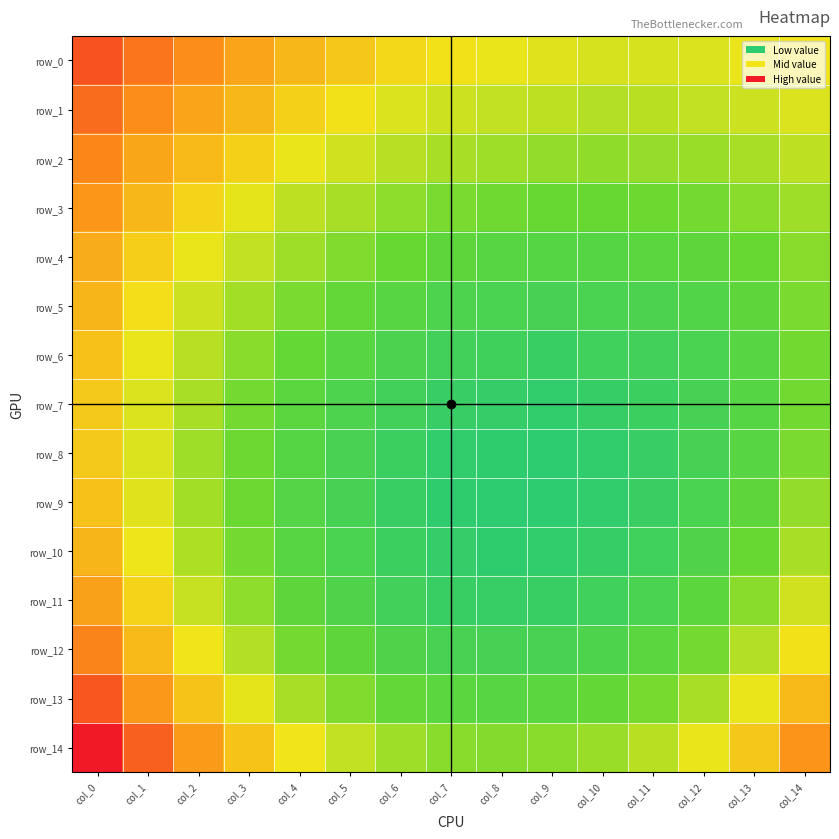

Reading left to right, what are all the values shown in this chart?

row_0: 0.1	0.1	0.1	0.1	0.1	0.1	0.1	0.1	0.1	0.1	0.1	0.1	0.1	0.1	0.1
row_1: 0.1	0.1	0.1	0.1	0.1	0.1	0.1	0.1	0.1	0.1	0.1	0.1	0.1	0.1	0.1
row_2: 0.1	0.1	0.1	0.1	0.1	0.1	0.1	0.1	0.1	0.1	0.1	0.1	0.1	0.1	0.1
row_3: 0.1	0.1	0.1	0.1	0.1	0.1	0.1	0.1	0.1	0.1	0.1	0.1	0.1	0.1	0.1
row_4: 0.1	0.1	0.1	0.1	0.1	0.1	0.1	0.1	0.1	0.1	0.1	0.1	0.1	0.1	0.1
row_5: 0.1	0.1	0.1	0.1	0.1	0.1	0.1	0.1	0.1	0.1	0.1	0.1	0.1	0.1	0.1
row_6: 0.1	0.1	0.1	0.1	0.1	0.1	0.1	0.1	0.1	0.1	0.1	0.1	0.1	0.1	0.1
row_7: 0.1	0.1	0.1	0.1	0.1	0.1	0.1	0.1	0.1	0.1	0.1	0.1	0.1	0.1	0.1
row_8: 0.1	0.1	0.1	0.1	0.1	0.1	0.1	0.1	0.1	0.1	0.1	0.1	0.1	0.1	0.1
row_9: 0.1	0.1	0.1	0.1	0.1	0.1	0.1	0.1	0.1	0.1	0.1	0.1	0.1	0.1	0.1
row_10: 0.1	0.1	0.1	0.1	0.1	0.1	0.1	0.1	0.1	0.1	0.1	0.1	0.1	0.1	0.1
row_11: 0.1	0.1	0.1	0.1	0.1	0.1	0.1	0.1	0.1	0.1	0.1	0.1	0.1	0.1	0.1
row_12: 0.1	0.1	0.1	0.1	0.1	0.1	0.1	0.1	0.1	0.1	0.1	0.1	0.1	0.1	0.1
row_13: 0.1	0.1	0.1	0.1	0.1	0.1	0.1	0.1	0.1	0.1	0.1	0.1	0.1	0.1	0.1
row_14: 0.2	0.1	0.1	0.1	0.1	0.1	0.1	0.1	0.1	0.1	0.1	0.1	0.1	0.1	0.1